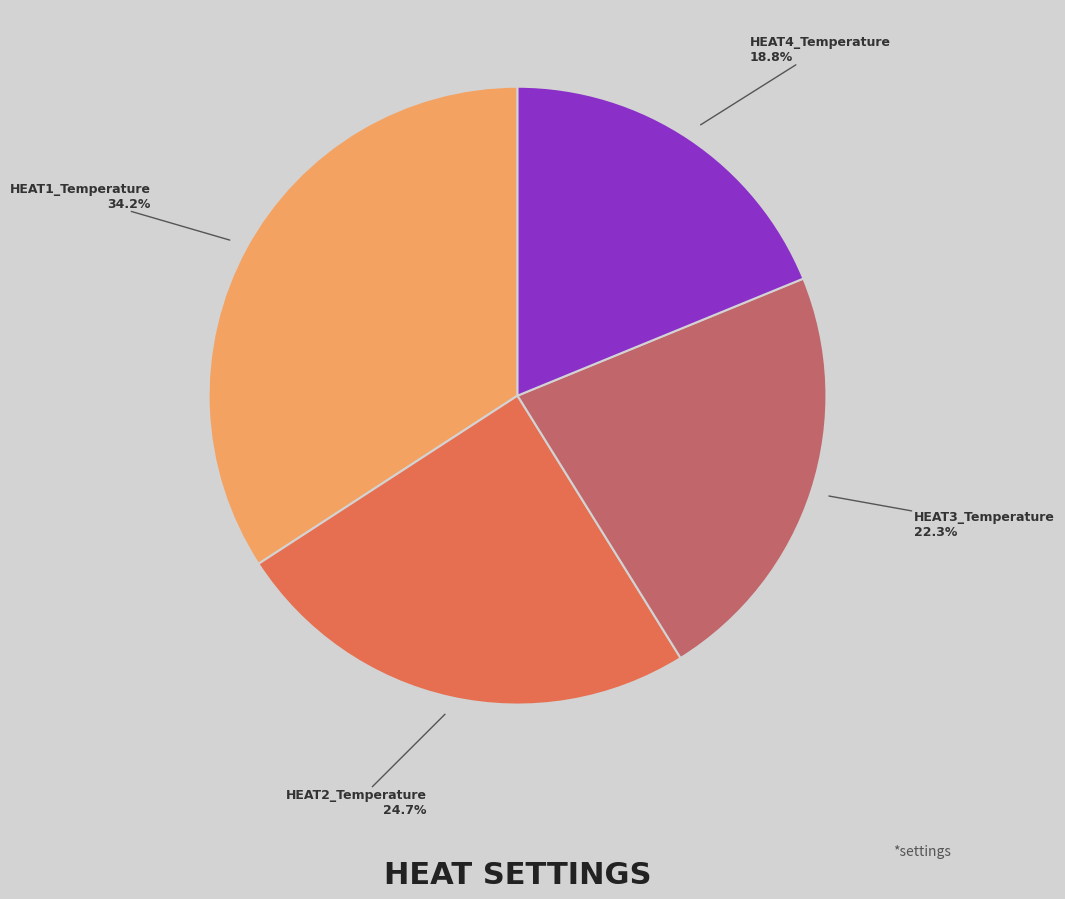

Is there a majority slice in this chart?

No